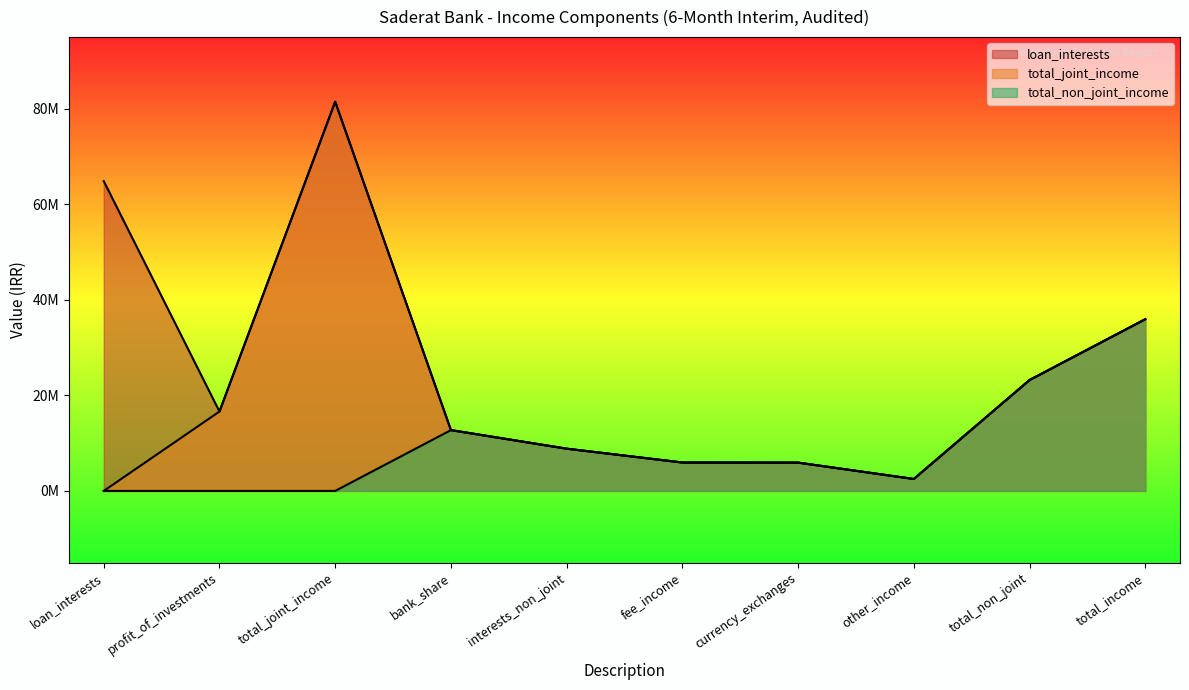

What are all the series names shown in the legend?

loan_interests, total_joint_income, total_non_joint_income